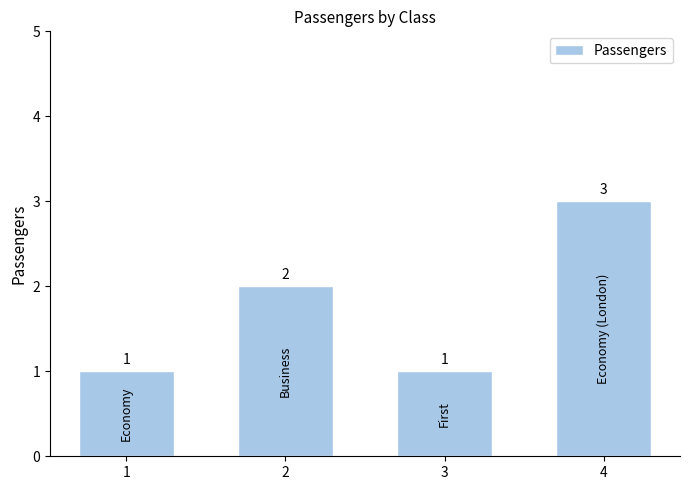

What is the difference between the maximum and minimum values?

2